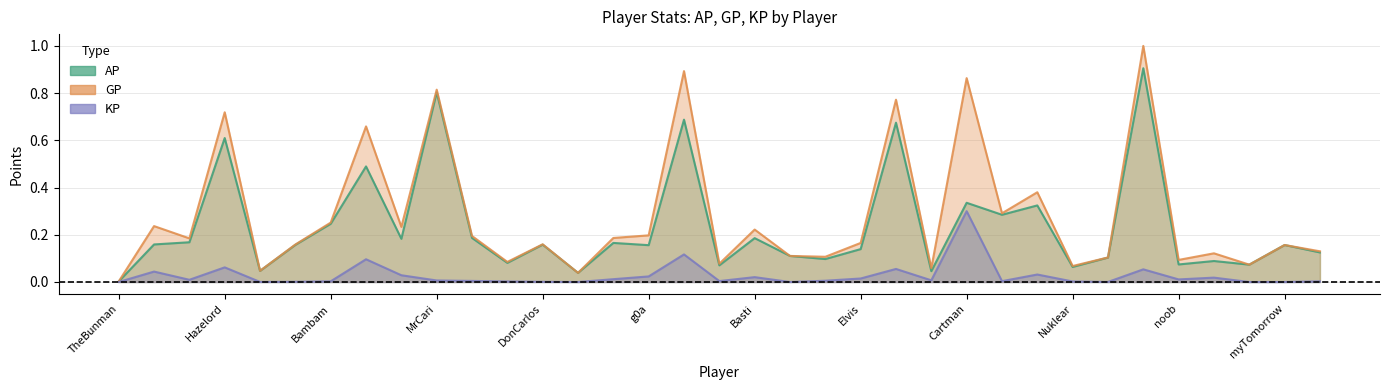

Reading right to left, extract all data points from this chart.

AP: Cabal=0.1	myTomorrow=0.2	jackomo=0.1	freak=0.1	noob=0.1	Nemesis=0.9	kingmibo=0.1	Nuklear=0.1	Mr Shankly=0.3	Pyros=0.3	Cartman=0.3	MasterKe=0.0	General Hammer=0.7	Elvis=0.1	kacknoob=0.1	Maaski=0.1	Basti=0.2	Qeravi=0.1	GGK=0.7	g0a=0.2	Tivoyagefreak=0.2	Shika=0.0	DonCarlos=0.2	araneae=0.1	Cailleach=0.2	MrCari=0.8	Kenny=0.2	FhearFux=0.5	Bambam=0.2	Mampf=0.2	Luke likes lemon=0.0	Hazelord=0.6	deepdarkdusk=0.2	hanzdooom=0.2	TheBunman=0.0
GP: Cabal=0.1	myTomorrow=0.2	jackomo=0.1	freak=0.1	noob=0.1	Nemesis=1.0	kingmibo=0.1	Nuklear=0.1	Mr Shankly=0.4	Pyros=0.3	Cartman=0.9	MasterKe=0.1	General Hammer=0.8	Elvis=0.2	kacknoob=0.1	Maaski=0.1	Basti=0.2	Qeravi=0.1	GGK=0.9	g0a=0.2	Tivoyagefreak=0.2	Shika=0.0	DonCarlos=0.2	araneae=0.1	Cailleach=0.2	MrCari=0.8	Kenny=0.2	FhearFux=0.7	Bambam=0.3	Mampf=0.2	Luke likes lemon=0.0	Hazelord=0.7	deepdarkdusk=0.2	hanzdooom=0.2	TheBunman=0.0
KP: Cabal=0.0	myTomorrow=0.0	jackomo=0.0	freak=0.0	noob=0.0	Nemesis=0.1	kingmibo=0.0	Nuklear=0.0	Mr Shankly=0.0	Pyros=0.0	Cartman=0.3	MasterKe=0.0	General Hammer=0.1	Elvis=0.0	kacknoob=0.0	Maaski=0.0	Basti=0.0	Qeravi=0.0	GGK=0.1	g0a=0.0	Tivoyagefreak=0.0	Shika=0.0	DonCarlos=0.0	araneae=0.0	Cailleach=0.0	MrCari=0.0	Kenny=0.0	FhearFux=0.1	Bambam=0.0	Mampf=0.0	Luke likes lemon=0.0	Hazelord=0.1	deepdarkdusk=0.0	hanzdooom=0.0	TheBunman=0.0